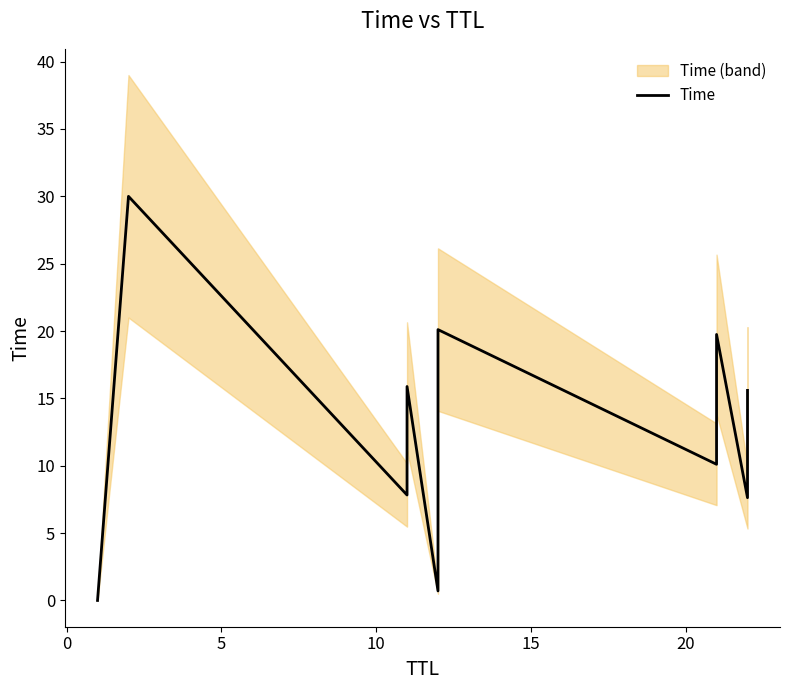

How many lines are shown in the chart?

1